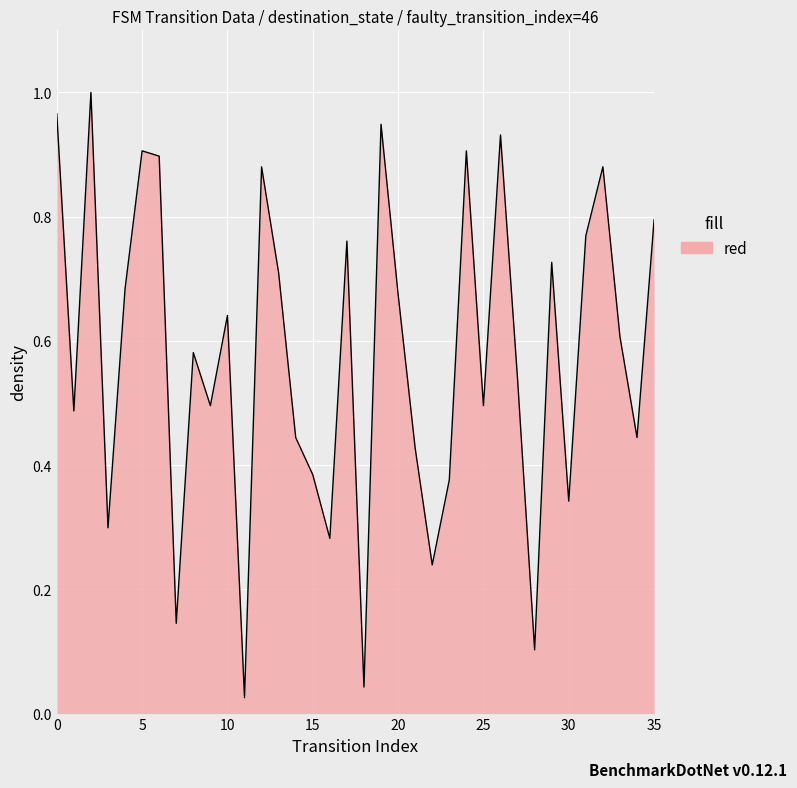

How many lines are shown in the chart?

1